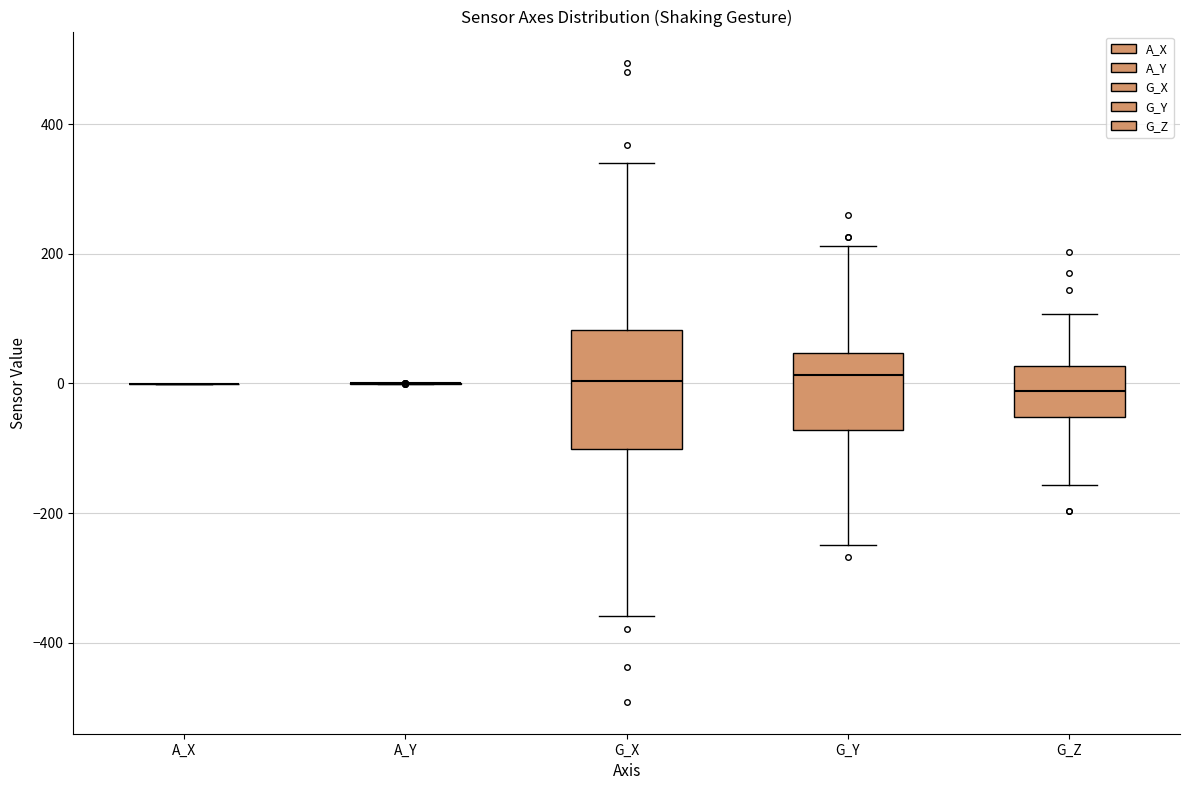

Reading left to right, read every box against the y-axis: the position of its median line, the range the box covers, and the ends of its whiskers. The values are not printed on the chart, so give them approximately, as read against the axis.

A_X: box collapsed to a line at 0, whiskers 0 to 0
A_Y: box collapsed to a line at 0, whiskers 0 to 0
G_X: median 0, box -100 to 80, whiskers -360 to 340
G_Y: median 20, box -80 to 40, whiskers -240 to 220
G_Z: median -20, box -60 to 20, whiskers -160 to 100